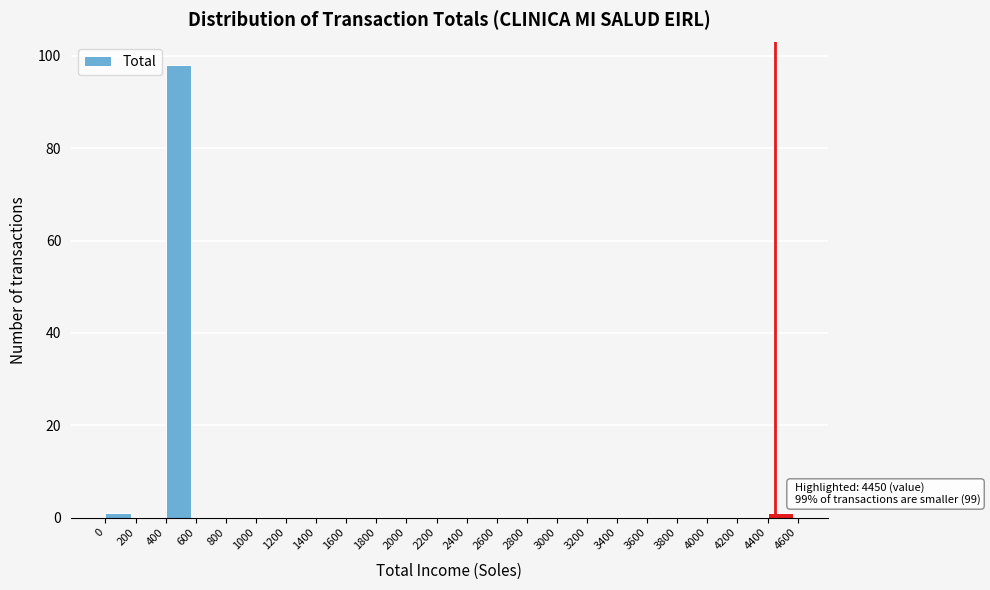

Which range on the x-axis has the tallest bar?

400 to 600